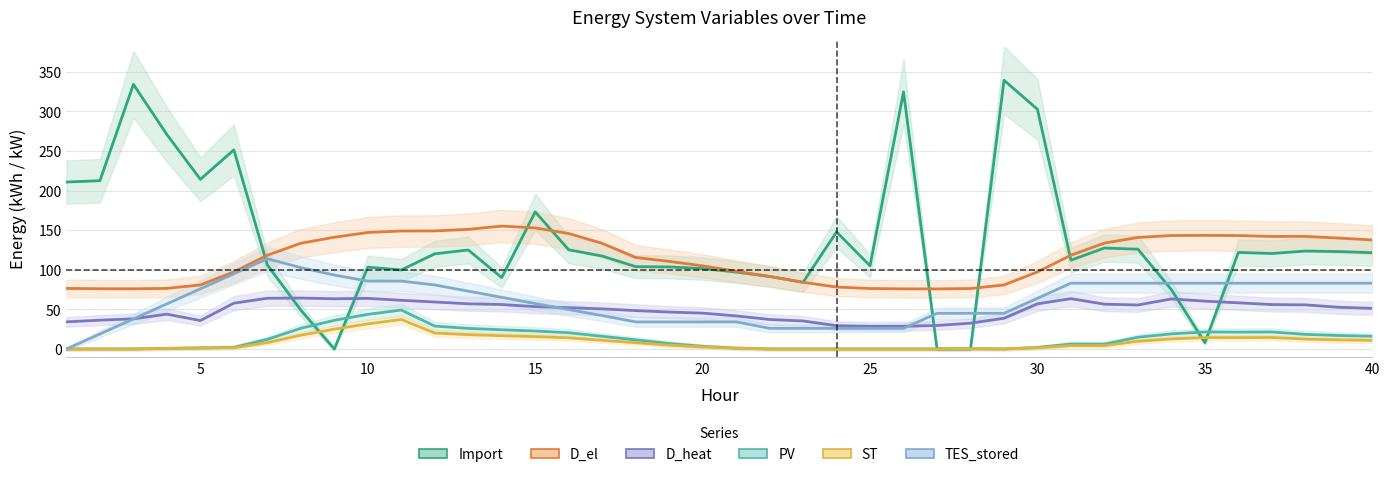

What is the maximum value for TES_stored?

114.0